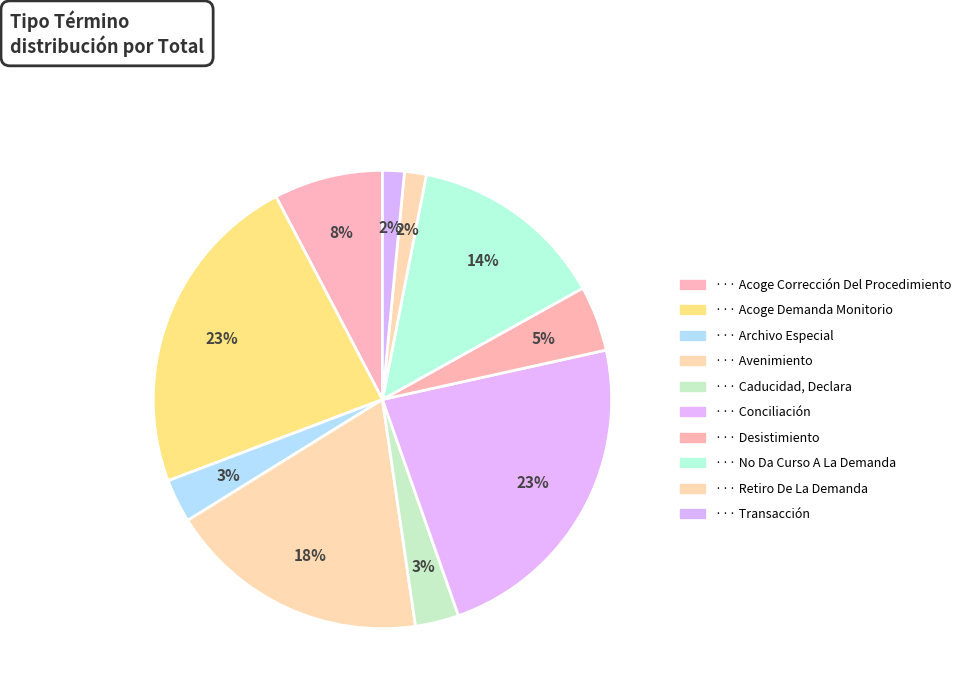

What is the smallest slice in the pie chart?

Retiro De La Demanda